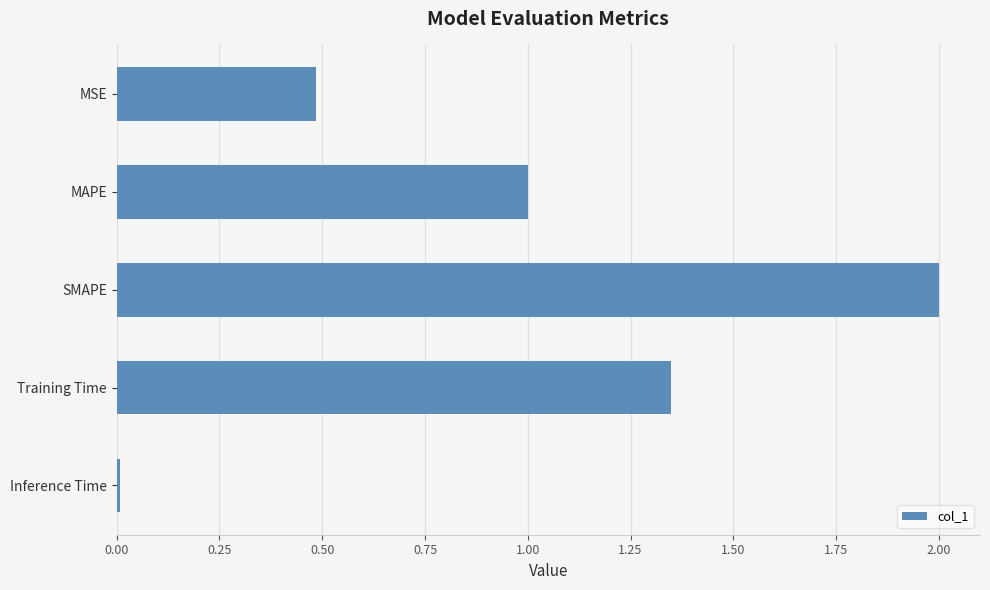

What position from the top is MAPE?

2